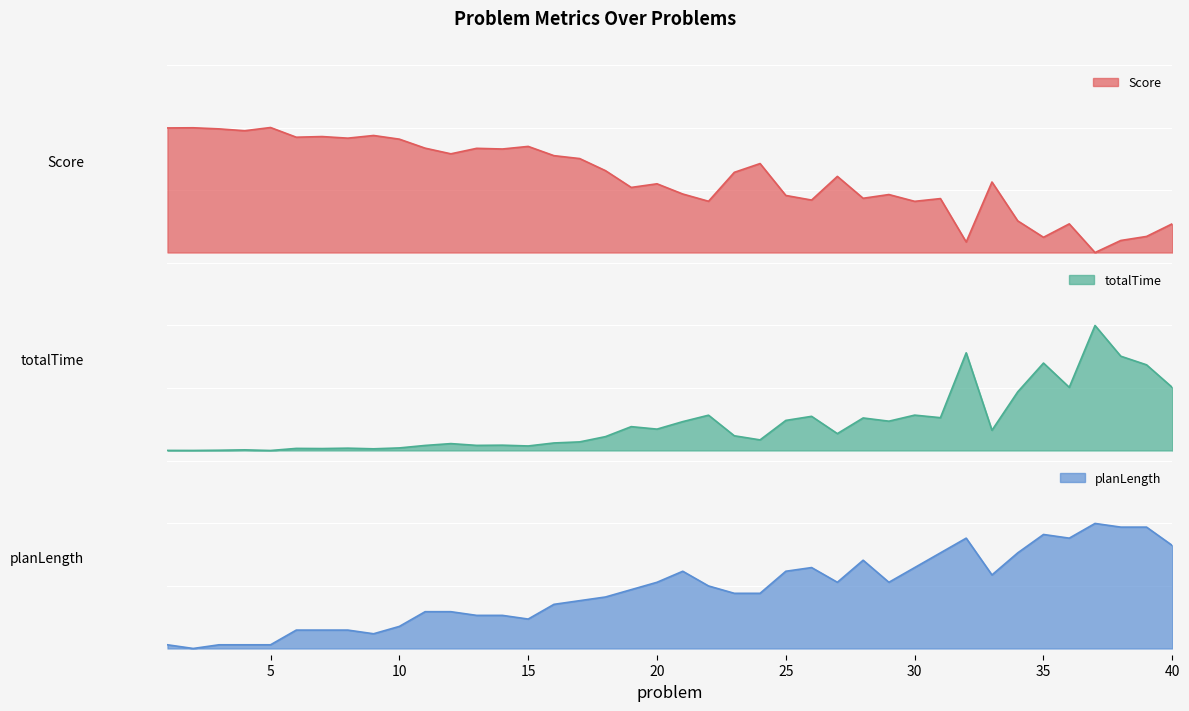

Where is the first local minimum for Score?

4